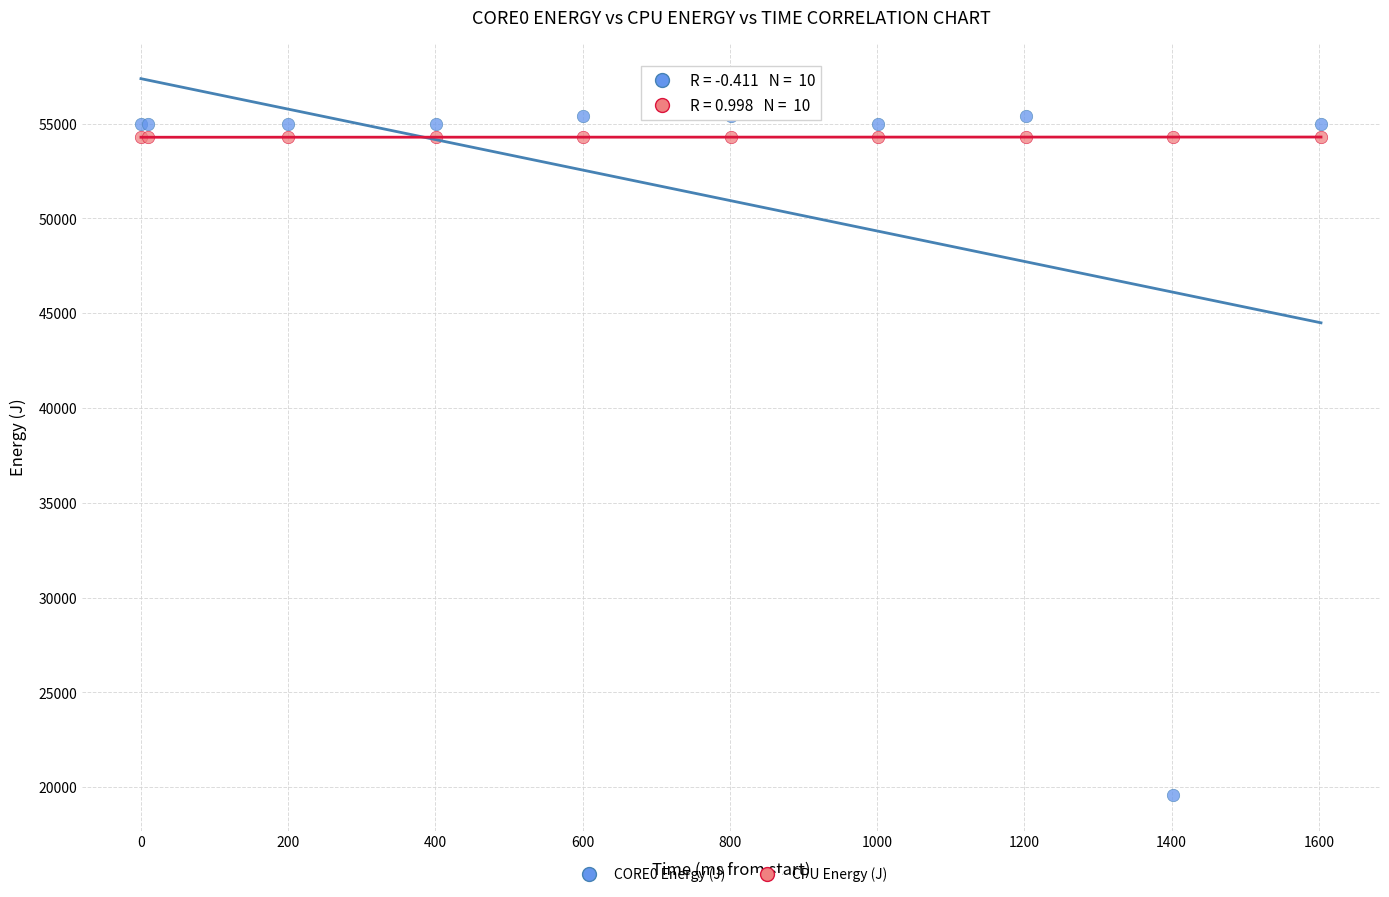

What is the X range (max minus min) for the scatter plot?

1603.0